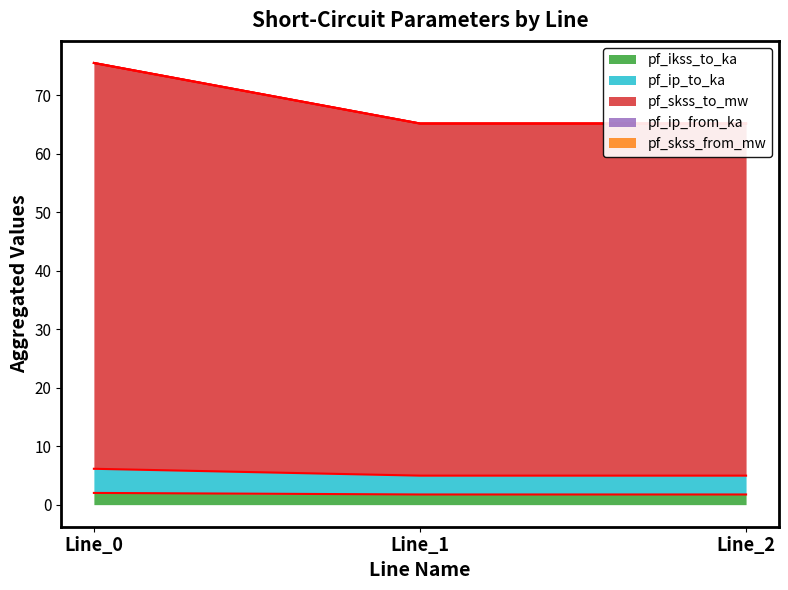

Rank the categories by pf_ip_to_ka value from highest to lowest.

Line_0, Line_1, Line_2